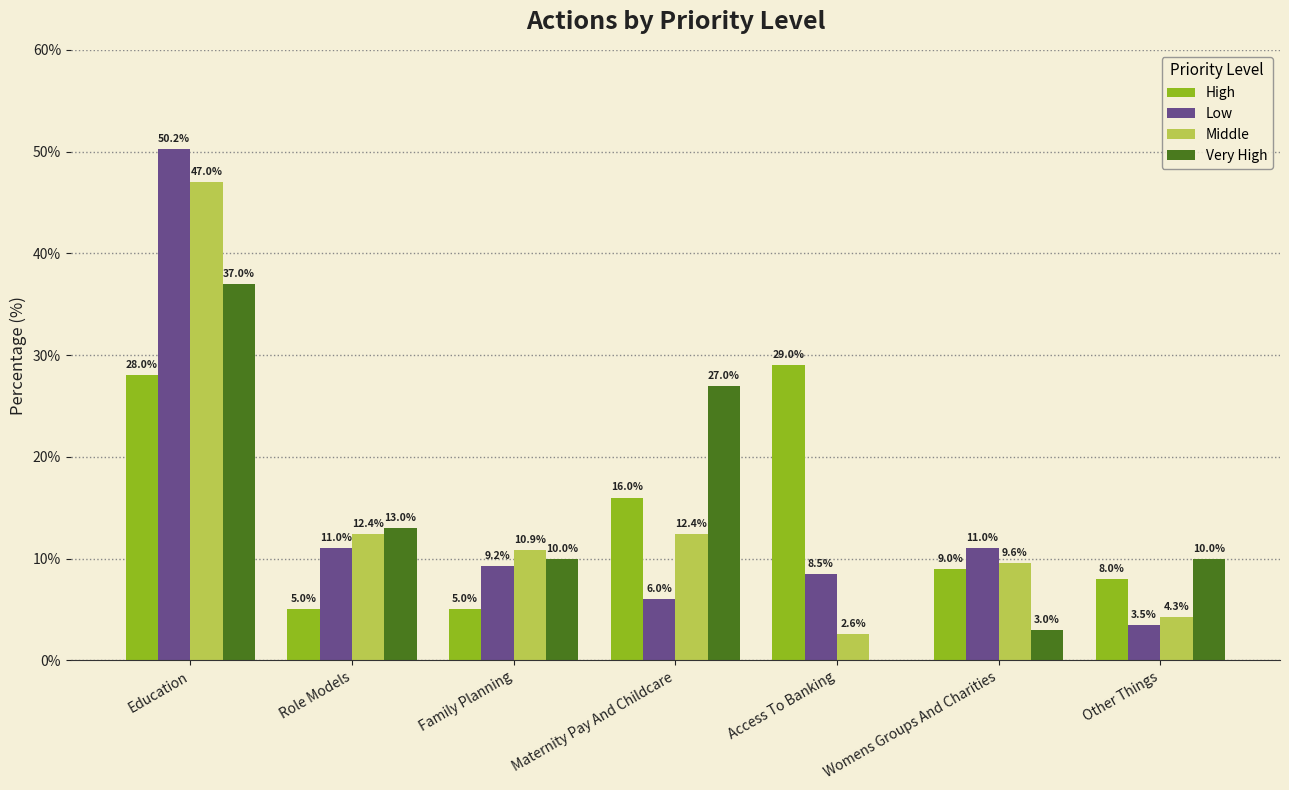

Does the chart contain stacked bars?

No